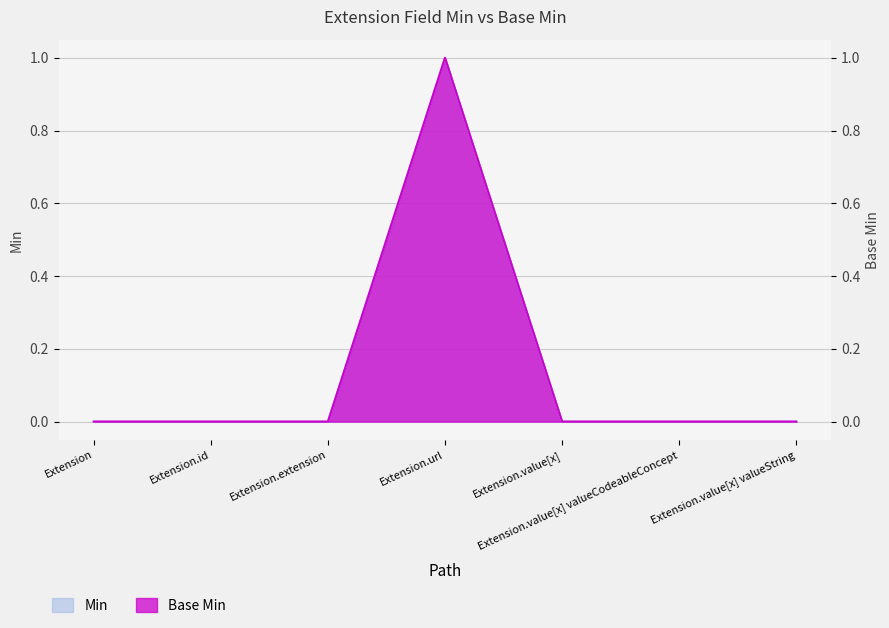

Where is the first local maximum for Base Min?

Extension.url